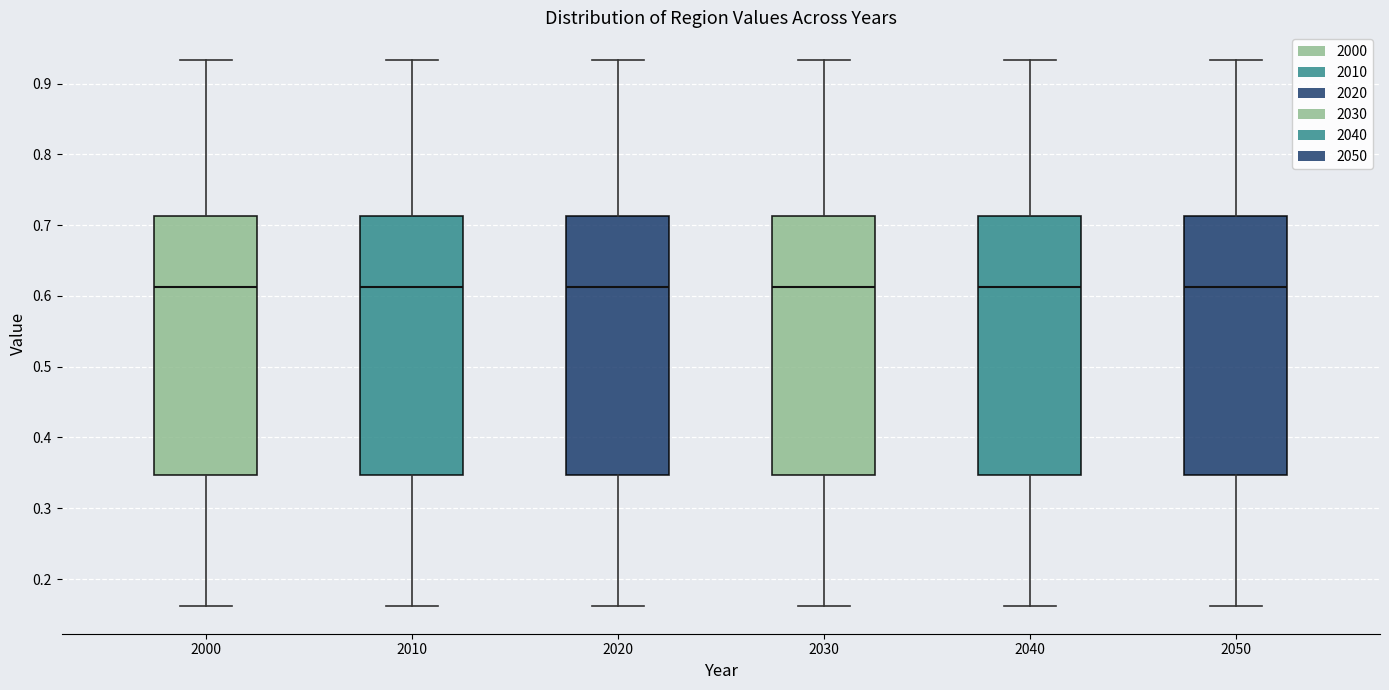

Where is the lower edge of the box at x = 2010 on the y-axis? The values are not printed on the chart, so give them approximately, as read against the axis.

0.35